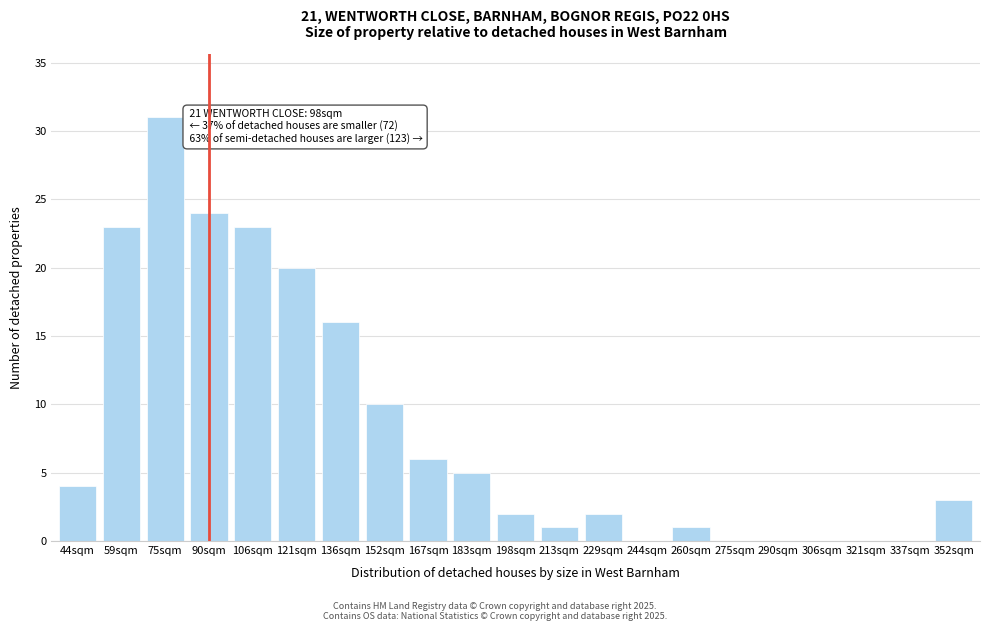

Reading left to right, what are all the values shown in this chart?

44sqm=4	59sqm=23	75sqm=31	90sqm=24	106sqm=23	121sqm=20	136sqm=16	152sqm=10	167sqm=6	183sqm=5	198sqm=2	213sqm=1	229sqm=2	244sqm=0	260sqm=1	275sqm=0	290sqm=0	306sqm=0	321sqm=0	337sqm=0	352sqm=3